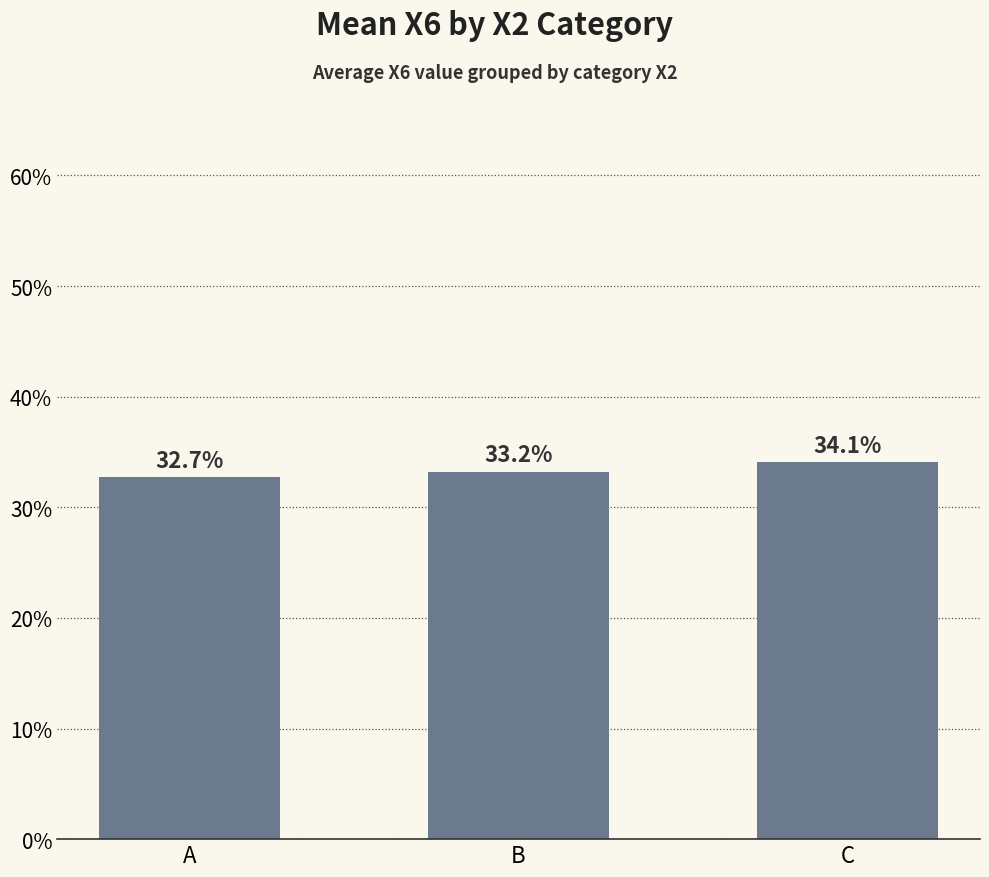

Rank the categories by value from lowest to highest.

A, B, C